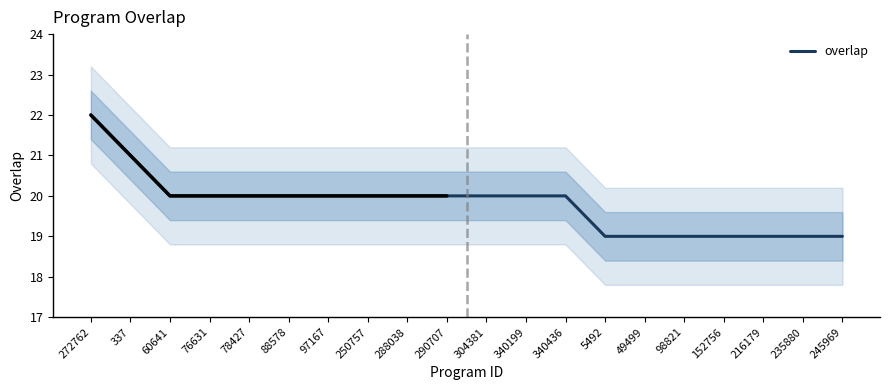

What is the label of the 20th point from the right?

272762